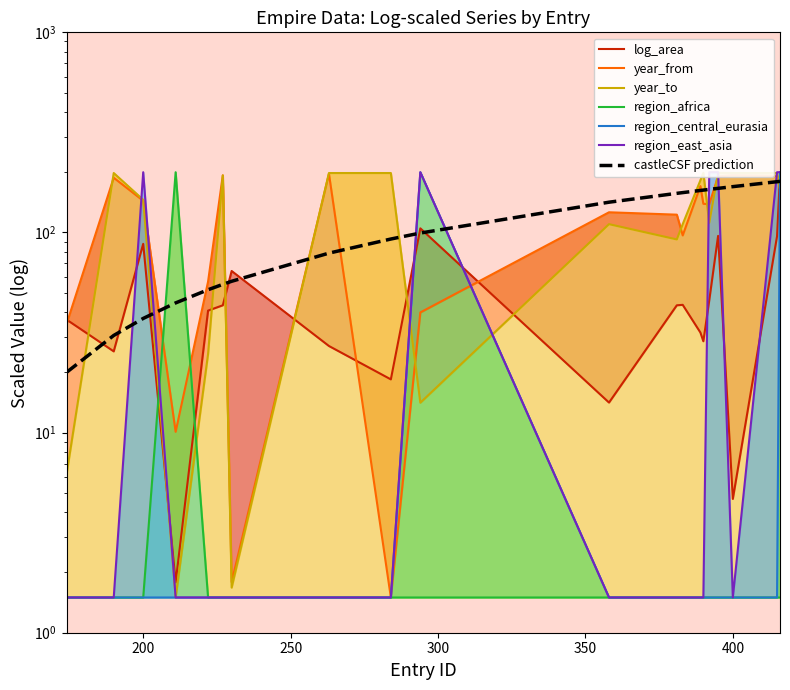

What is the highest value of the region_central_eurasia series?

200.0